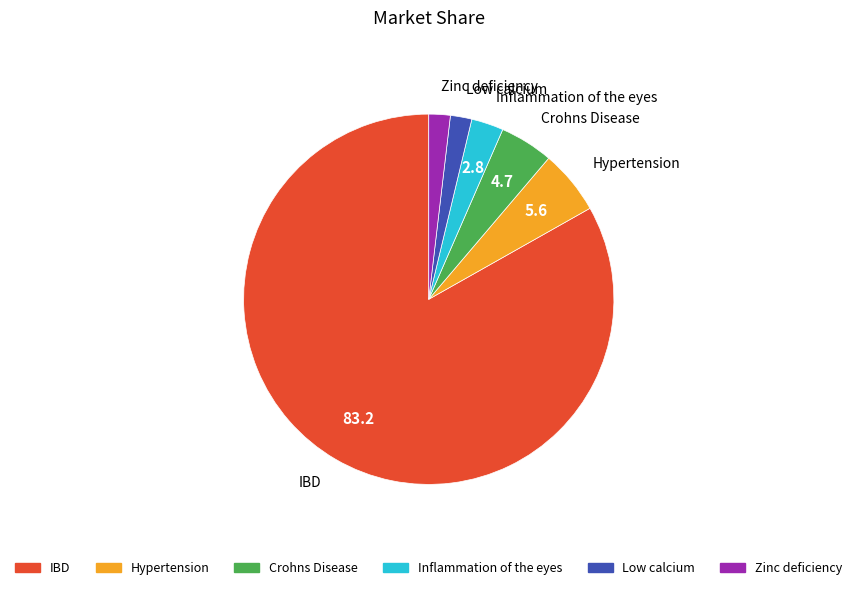

Which has a higher value, Crohns Disease or Low calcium?

Crohns Disease